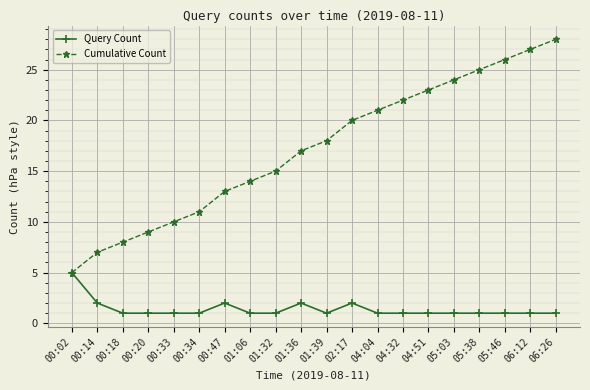

Rank the categories by Cumulative Count value from lowest to highest.

00:02, 00:14, 00:18, 00:20, 00:33, 00:34, 00:47, 01:06, 01:32, 01:36, 01:39, 02:17, 04:04, 04:32, 04:51, 05:03, 05:38, 05:46, 06:12, 06:26